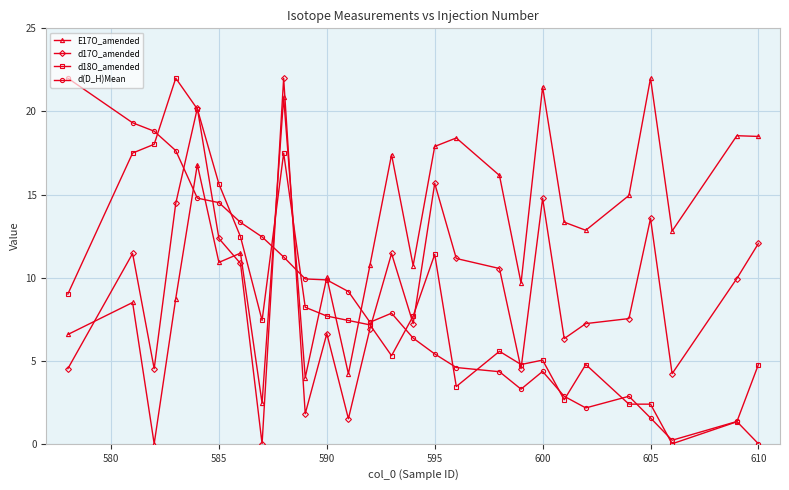

True or false: d18O_amended has more than 0 interior local peaks.

True